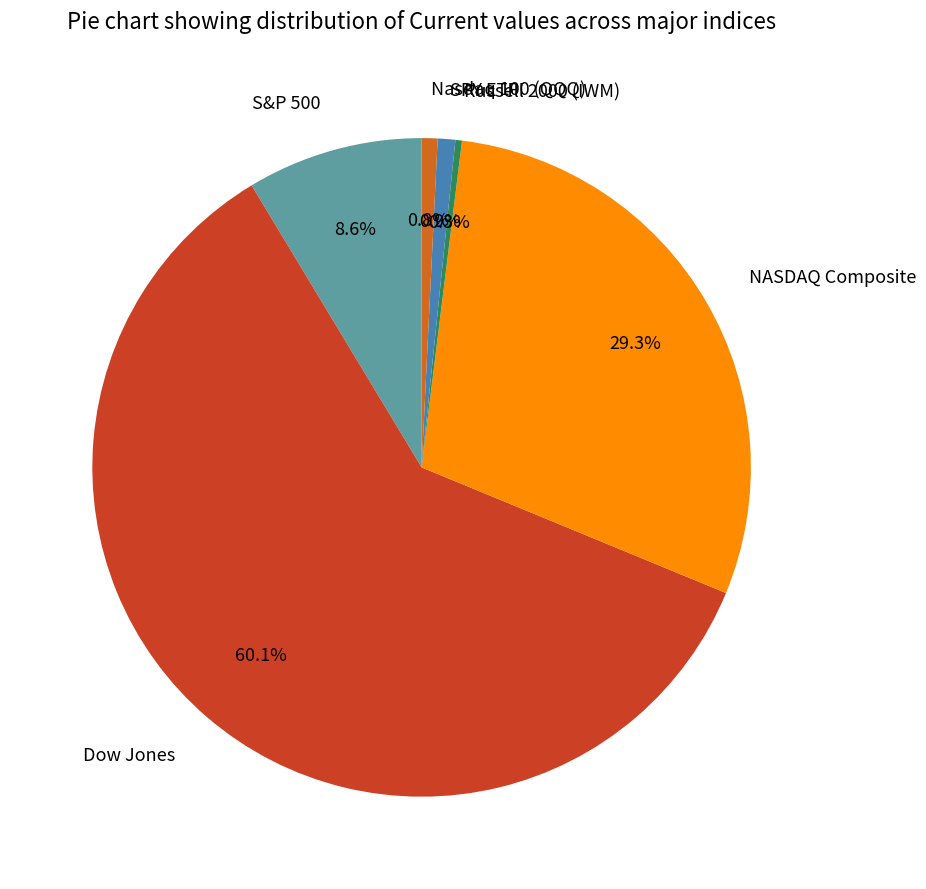

Count the number of slices in the pie.

6